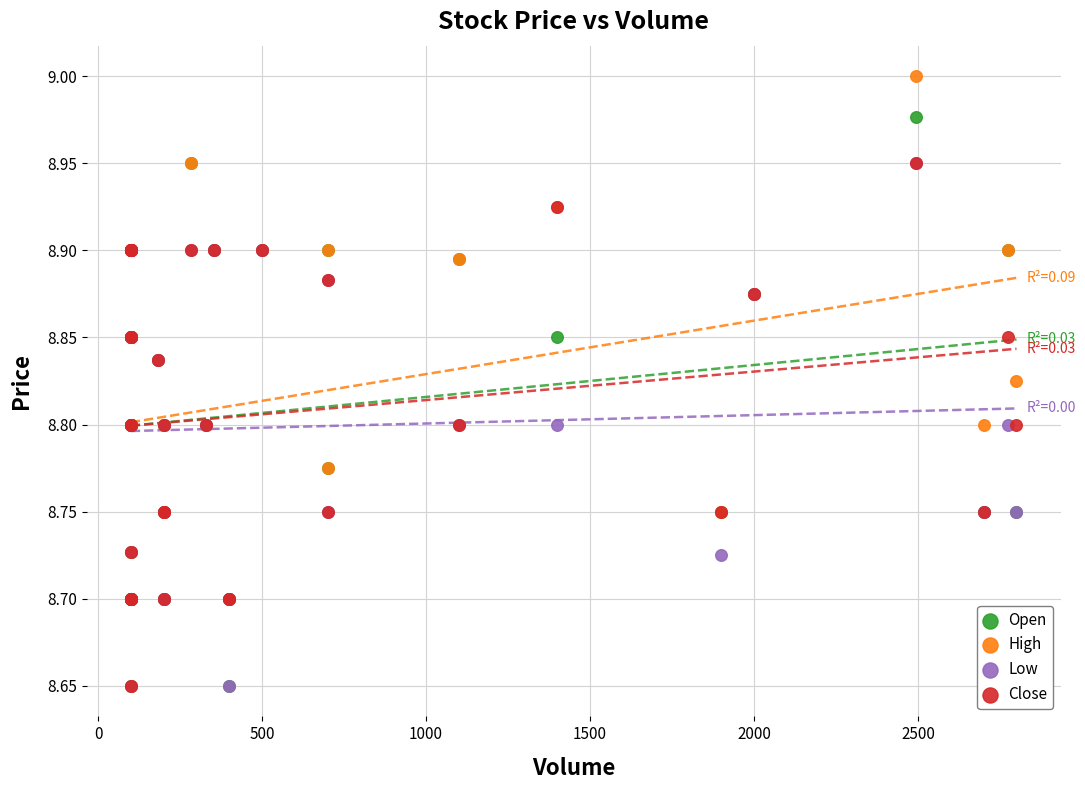

Which series has the largest Y range (max minus min)?

High